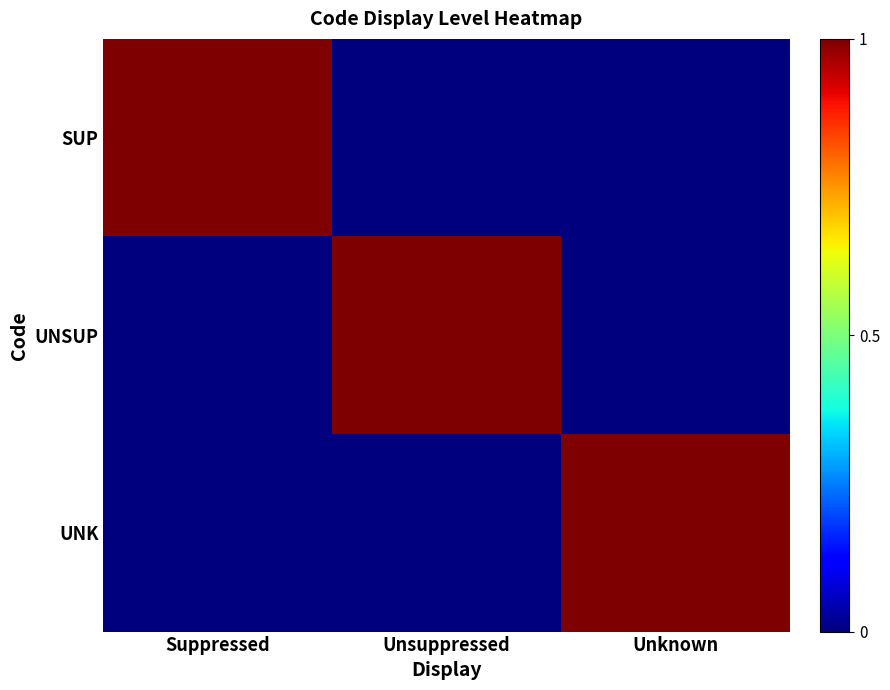

What is the spread (max minus min) of values at Suppressed?

1